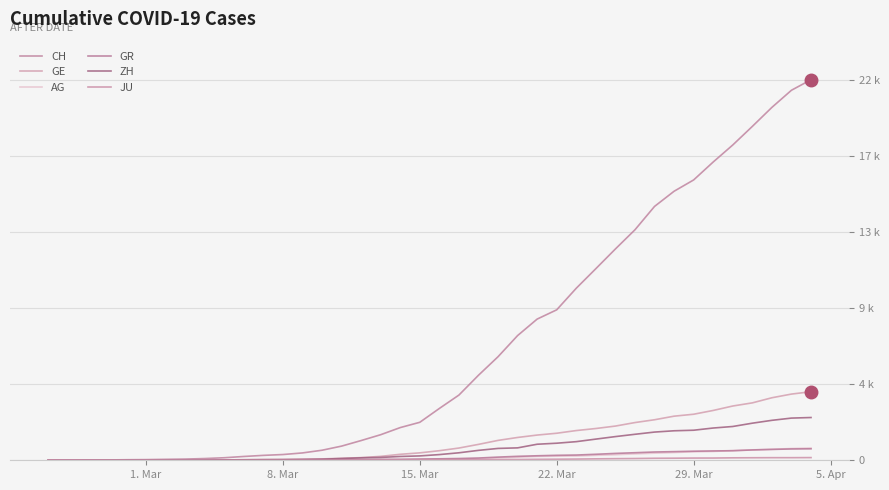

Is this an area chart (filled region under the line)?

No